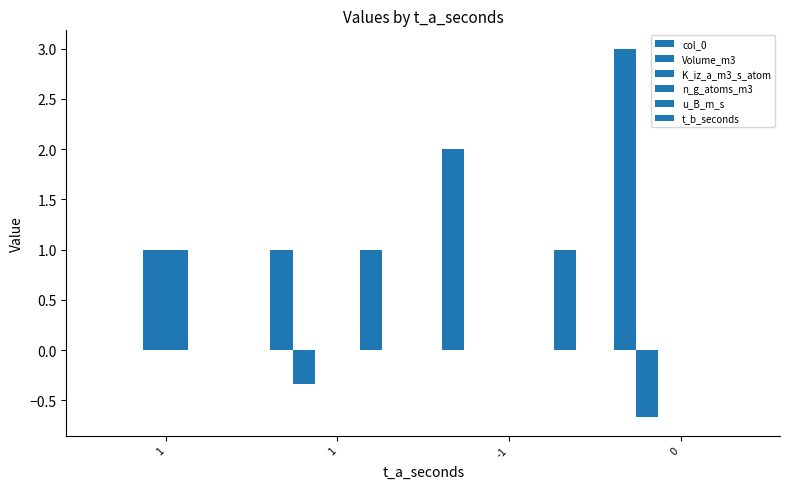

How many distinct data groups are displayed?

6